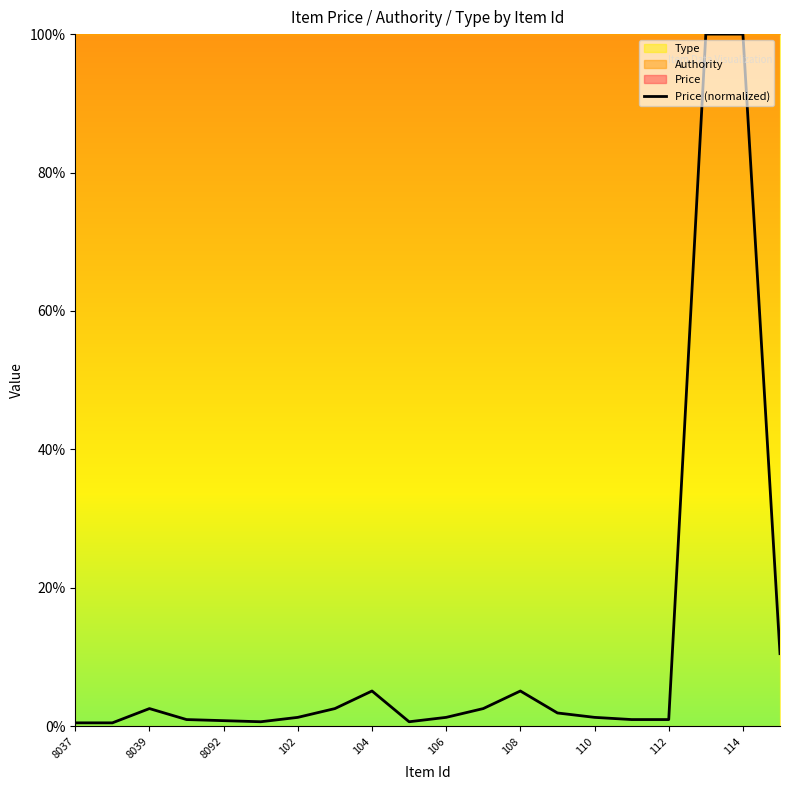

Is it true that Price (normalized) equals 1.3 at 110?

True